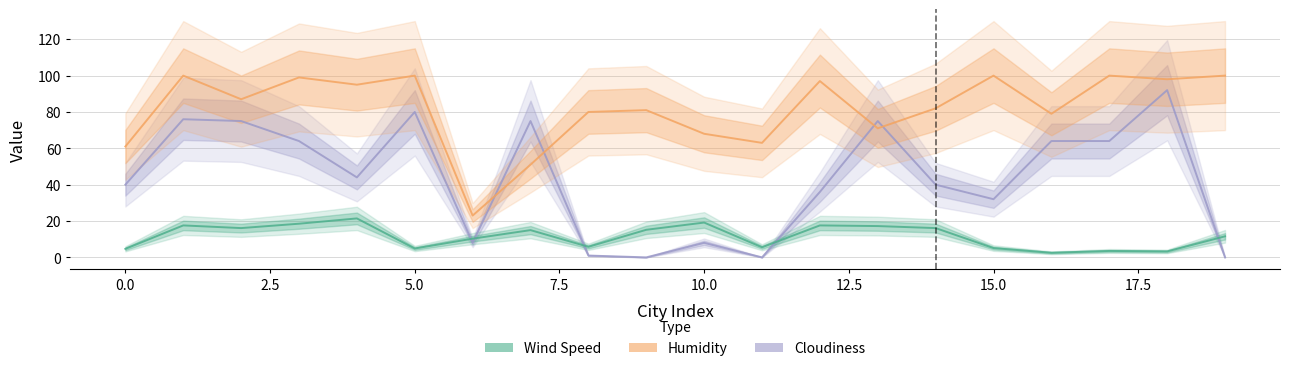

True or false: Humidity and Wind Speed intersect in this chart.

False